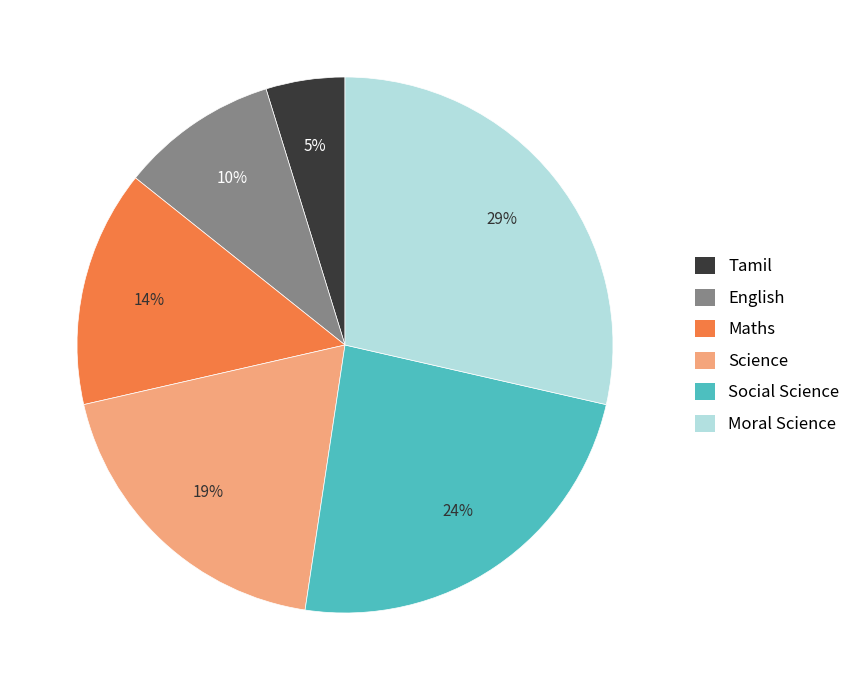

What is the largest slice in the pie chart?

Moral Science